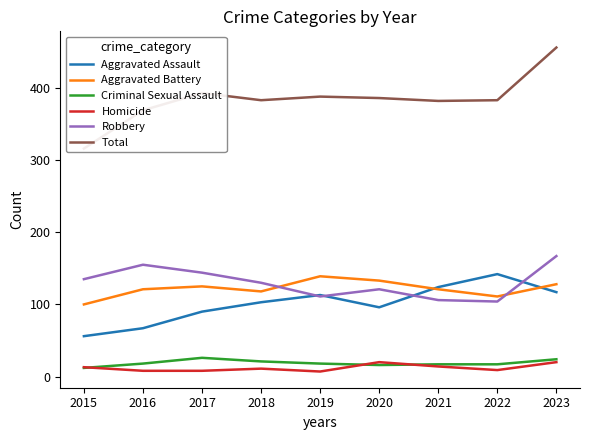

Rank the categories by Homicide value from lowest to highest.

2019, 2016, 2017, 2022, 2018, 2015, 2021, 2020, 2023